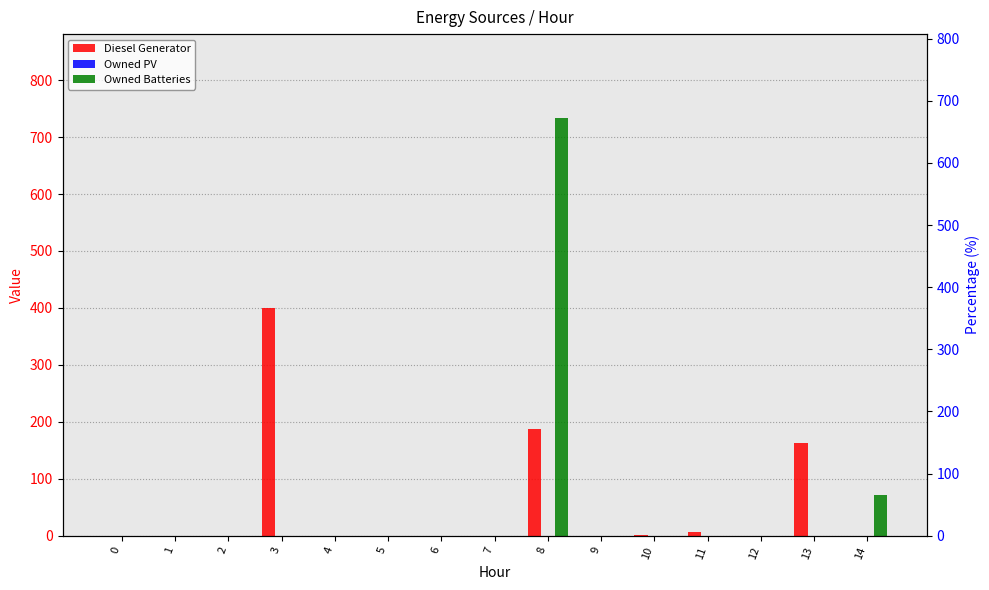

Which series changed the most between 3 and 5?

Diesel Generator